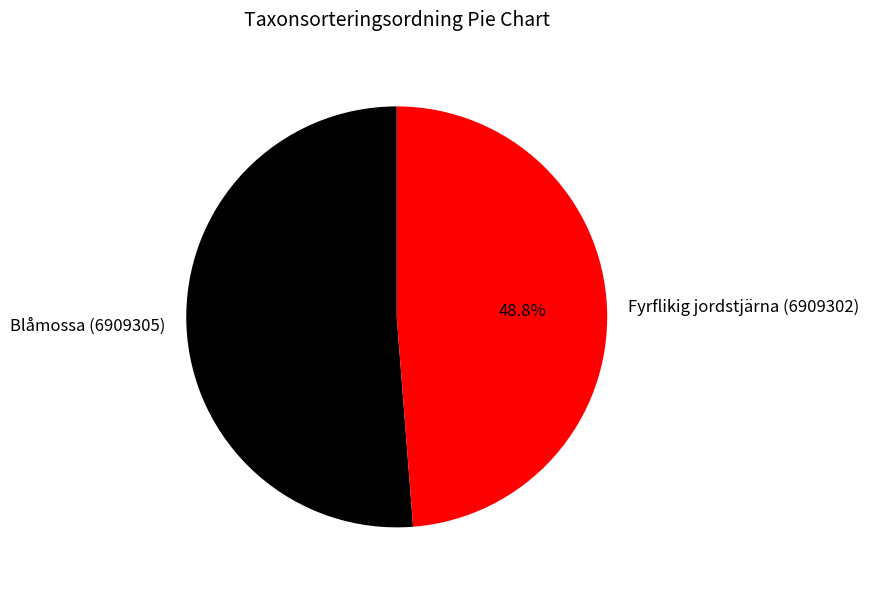

Which category has the biggest portion of the pie?

Blåmossa (6909305)